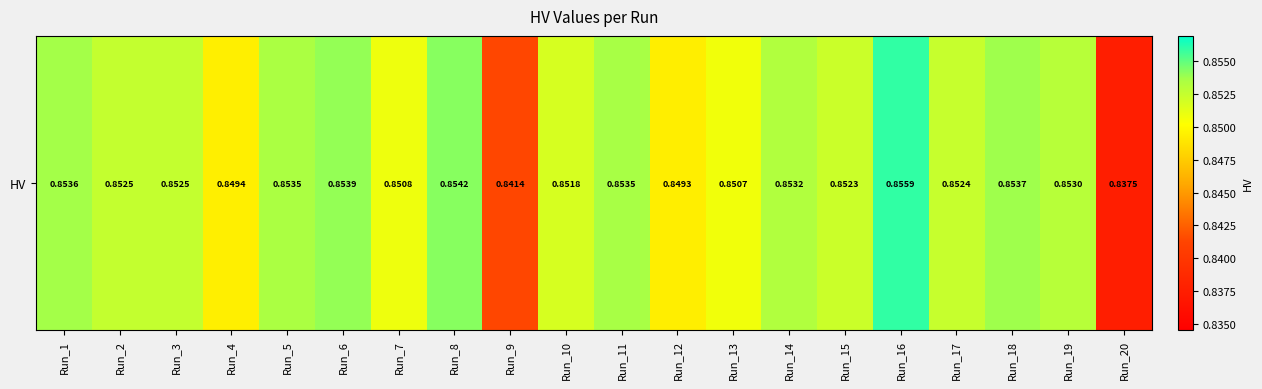

Reading left to right, list all the values displayed in this chart.

0.9	0.9	0.9	0.8	0.9	0.9	0.9	0.9	0.8	0.9	0.9	0.8	0.9	0.9	0.9	0.9	0.9	0.9	0.9	0.8